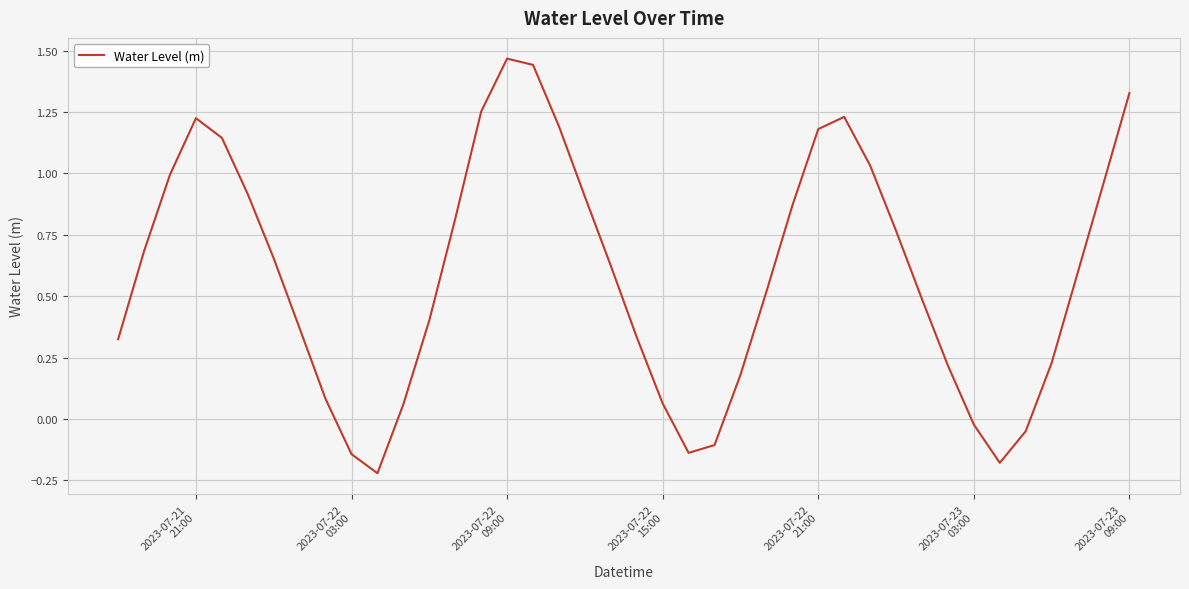

What is the difference between the maximum and minimum values?

1.7